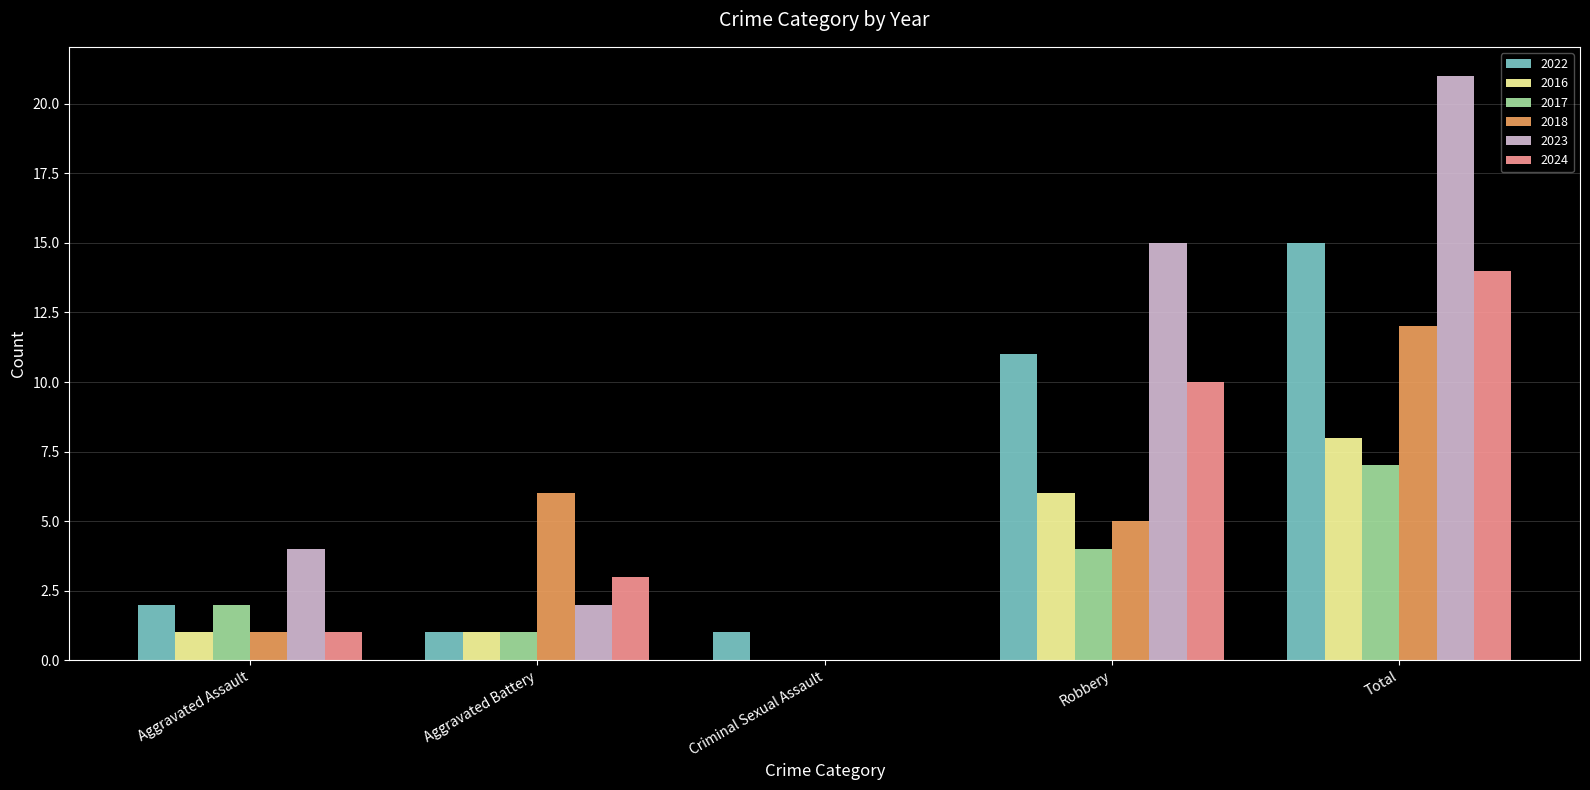

What is the difference between the 2017 values at Robbery and Aggravated Battery?

3